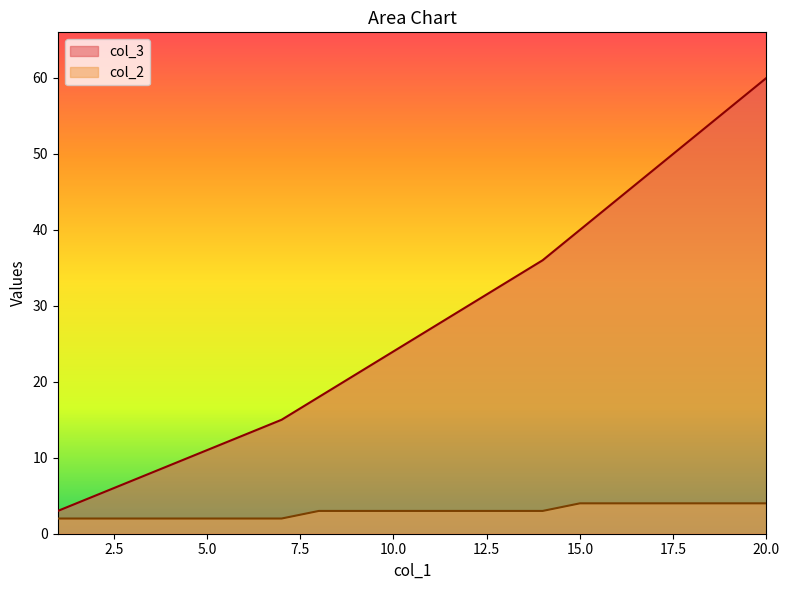

Read the col_2 value at 3.

2